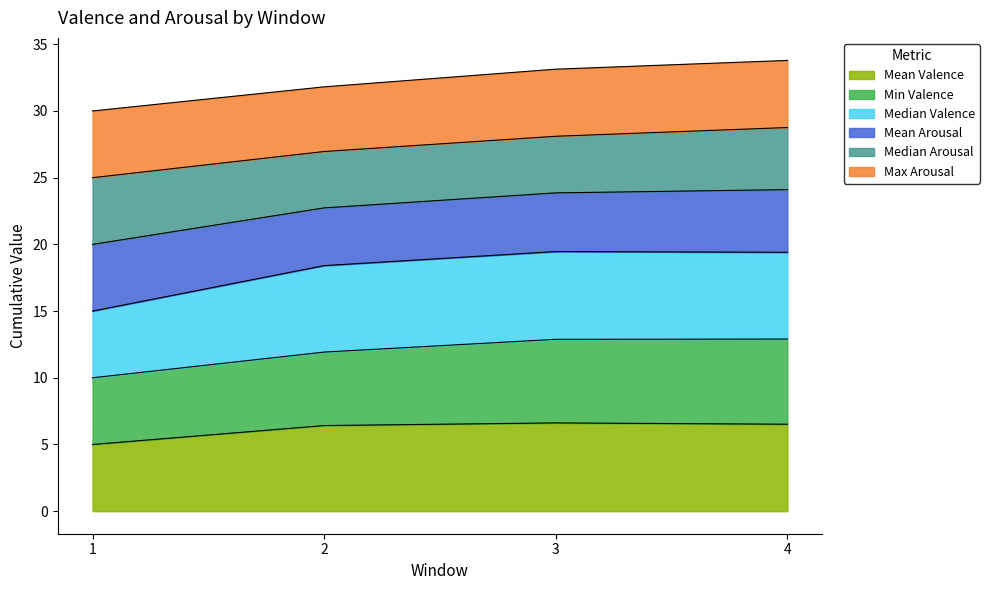

What is the maximum value for Mean Valence?

6.6